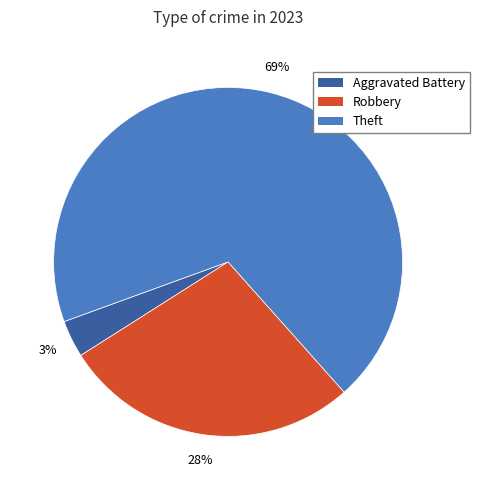

What percentage is the Robbery slice, to the nearest percent?

28%